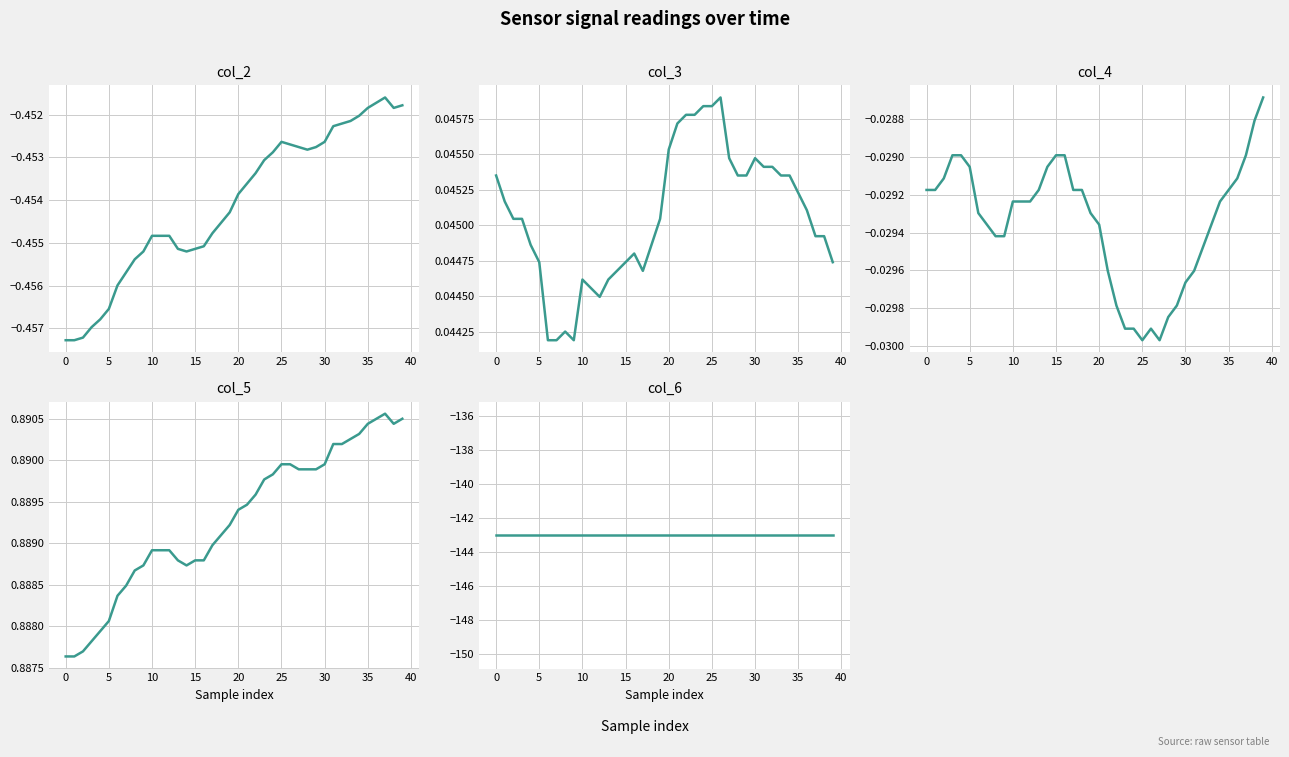

Read the col_6 value at 36.

-143.0